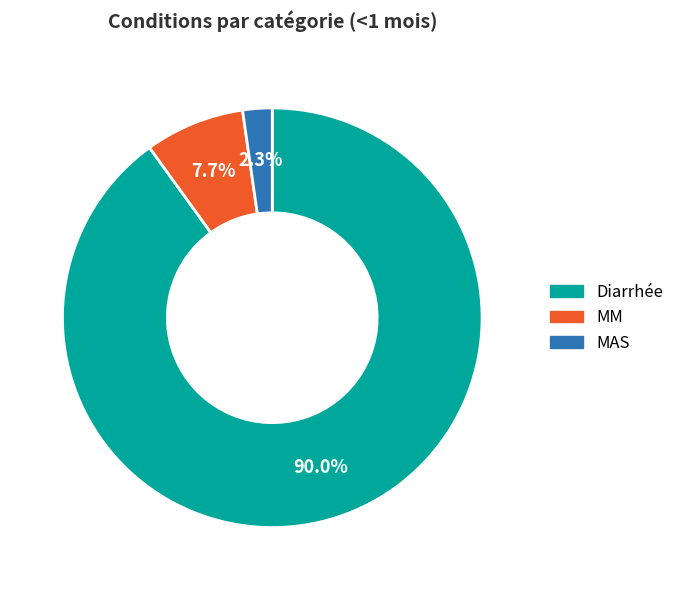

Is there a majority slice in this chart?

Yes